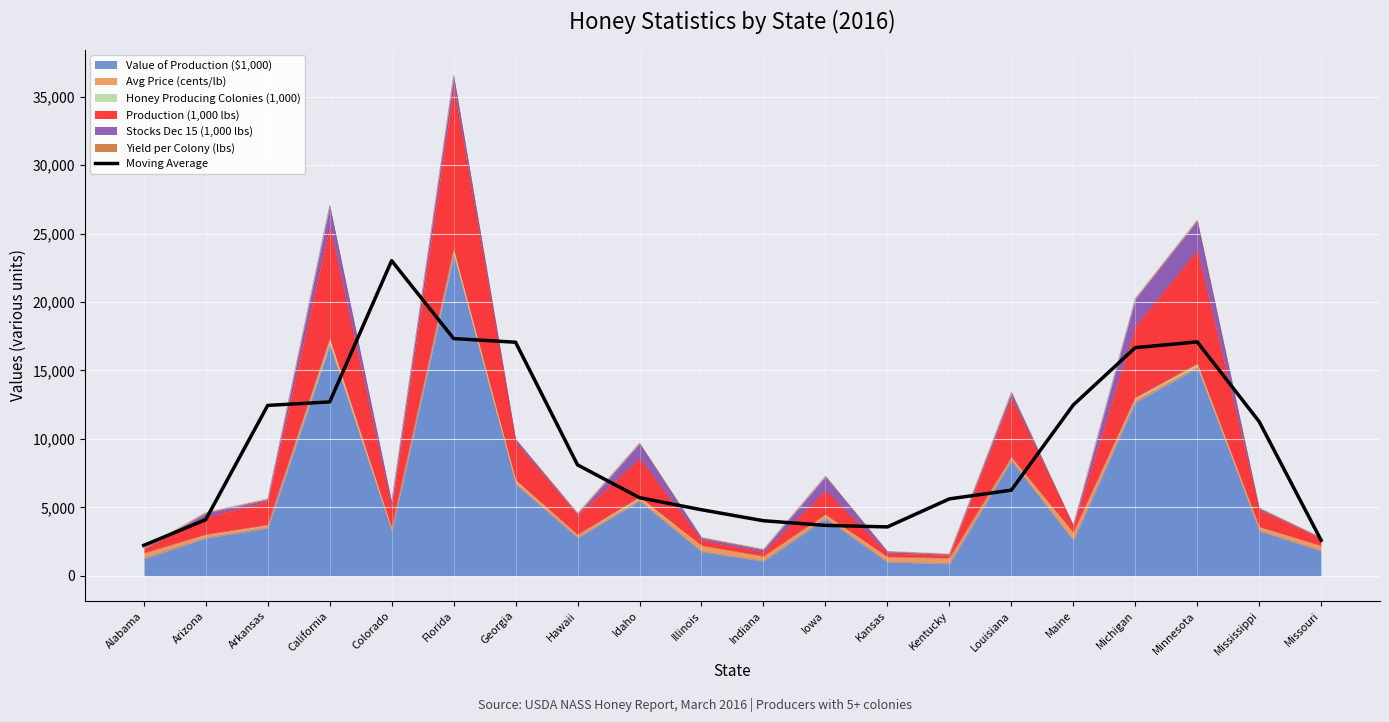

Where is the data nearest to the value 12622?

California